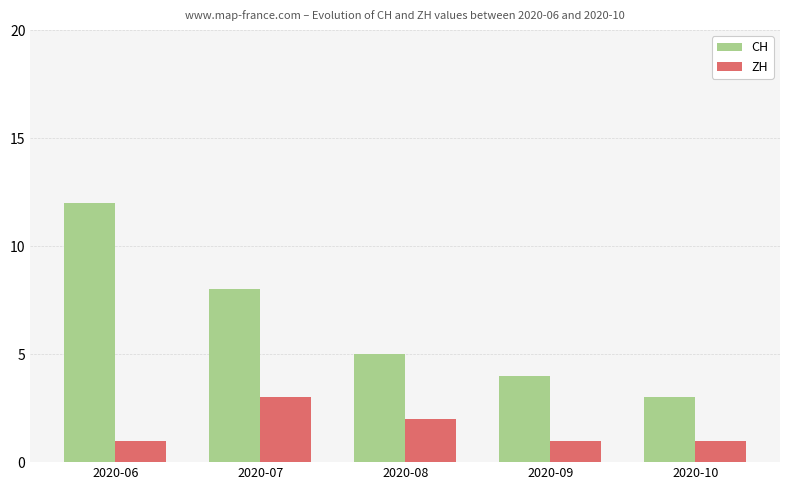

Read the CH value at 2020-08.

5